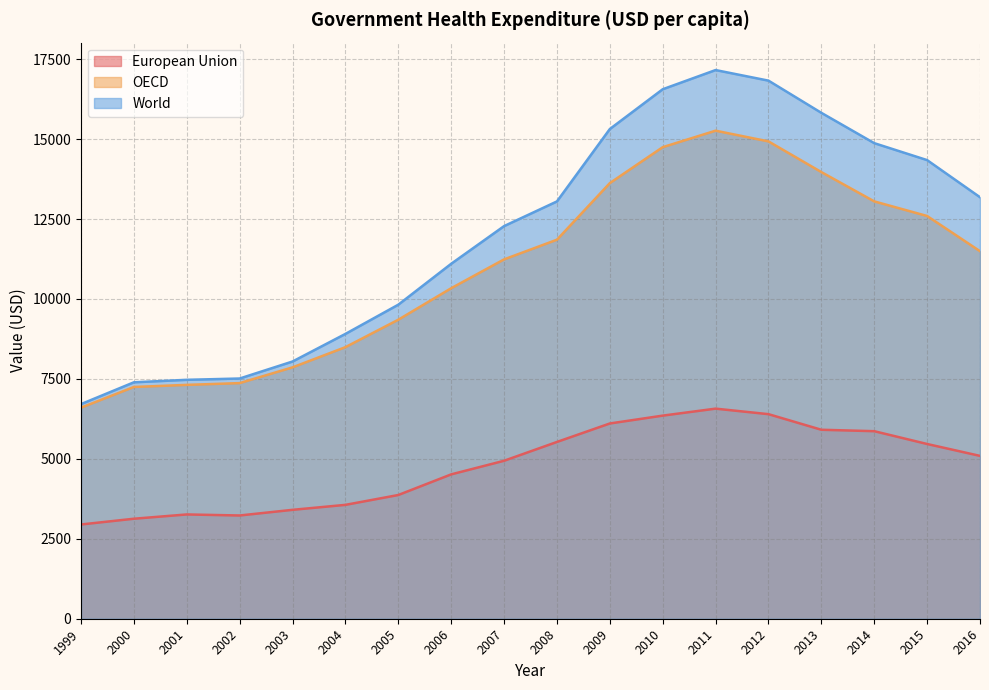

What is the sum of the World values at 2014 and 2006?

25972.0